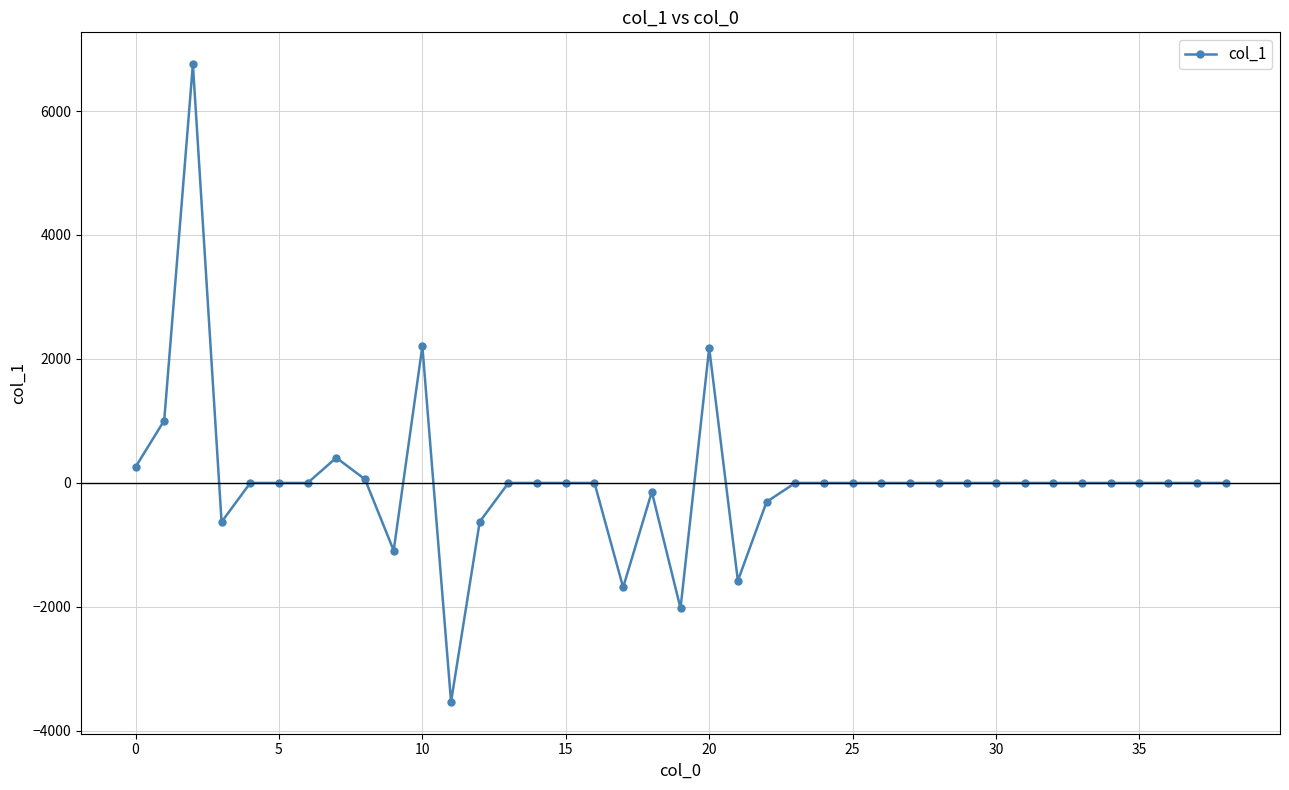

What is the value of the 4th point from the left?

-629.4